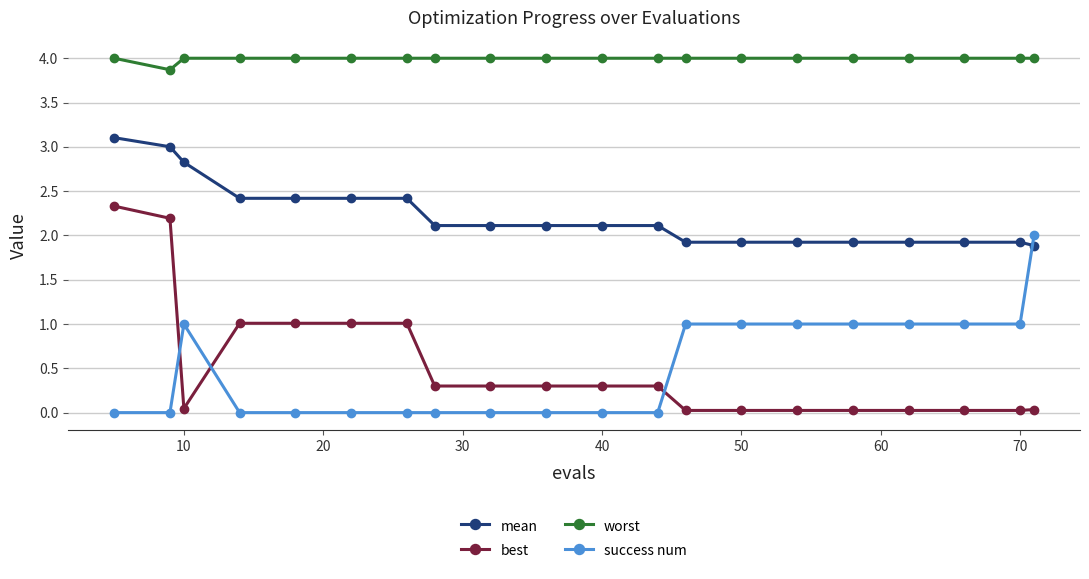

How many times do success num and mean cross each other?

1